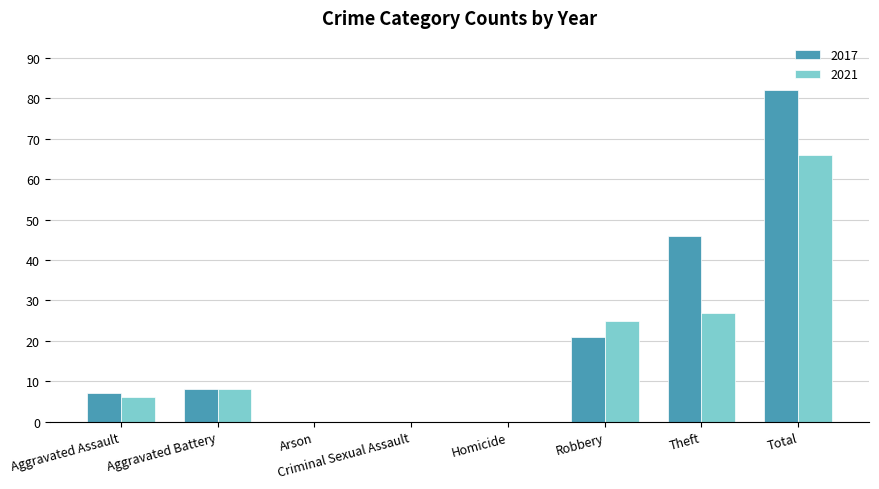

True or false: 2017 has a value of 46 at Theft.

True